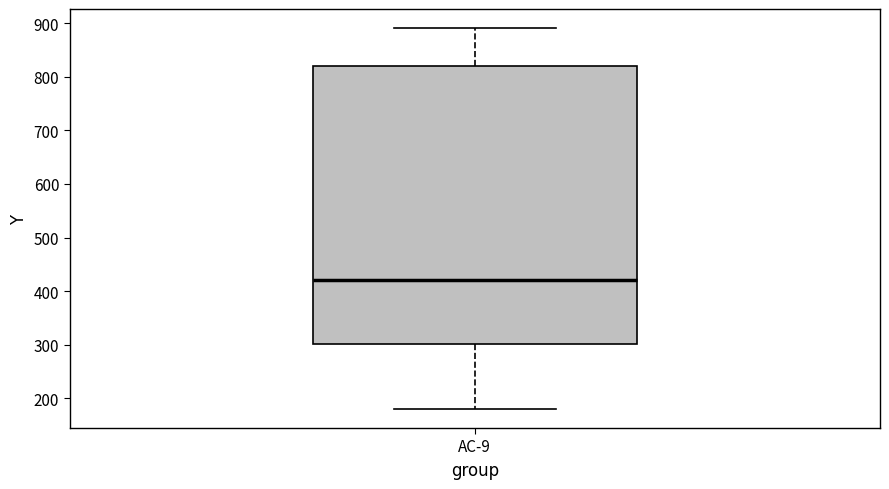

Read this box plot against the y-axis: the position of the median line, the range covered by the box, and the ends of both whiskers. The values are not printed on the chart, so give them approximately, as read against the axis.

median 420, box 300 to 820, whiskers 180 to 890